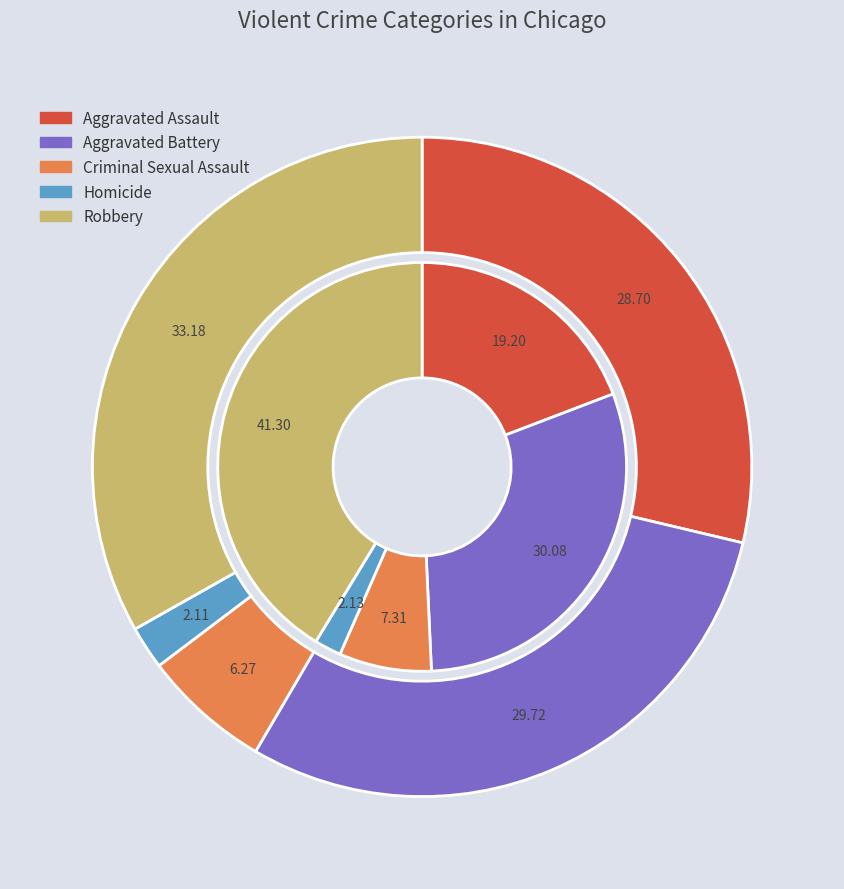

What percentage is NOT represented by values_2015?

80.8%